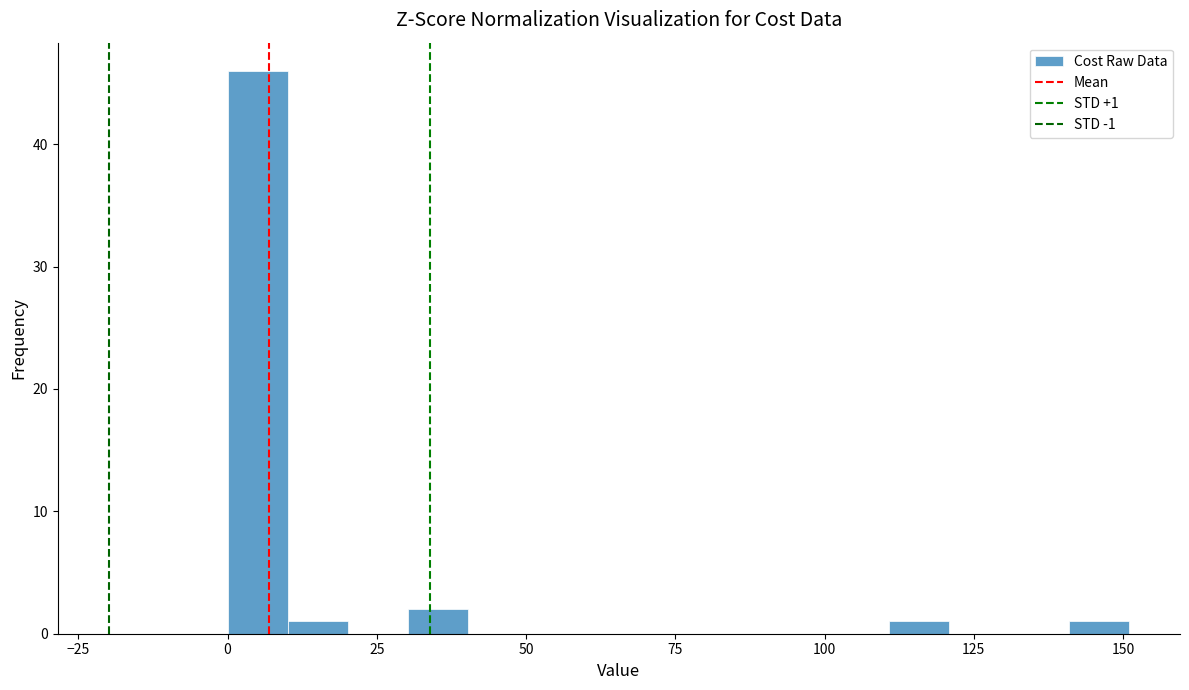

Read against the x-axis, roughly where is the centre of the tallest bar?

5